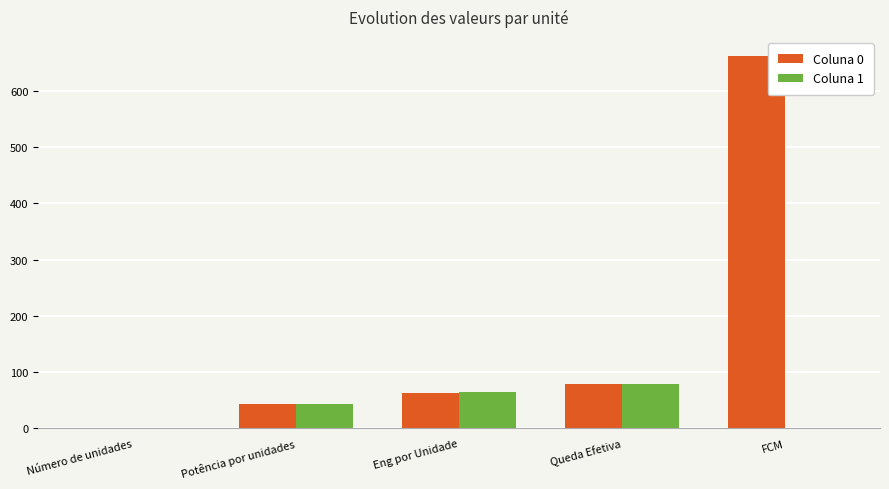

What is the difference between the Coluna 0 values at Potência por unidades and Eng por Unidade?

20.0